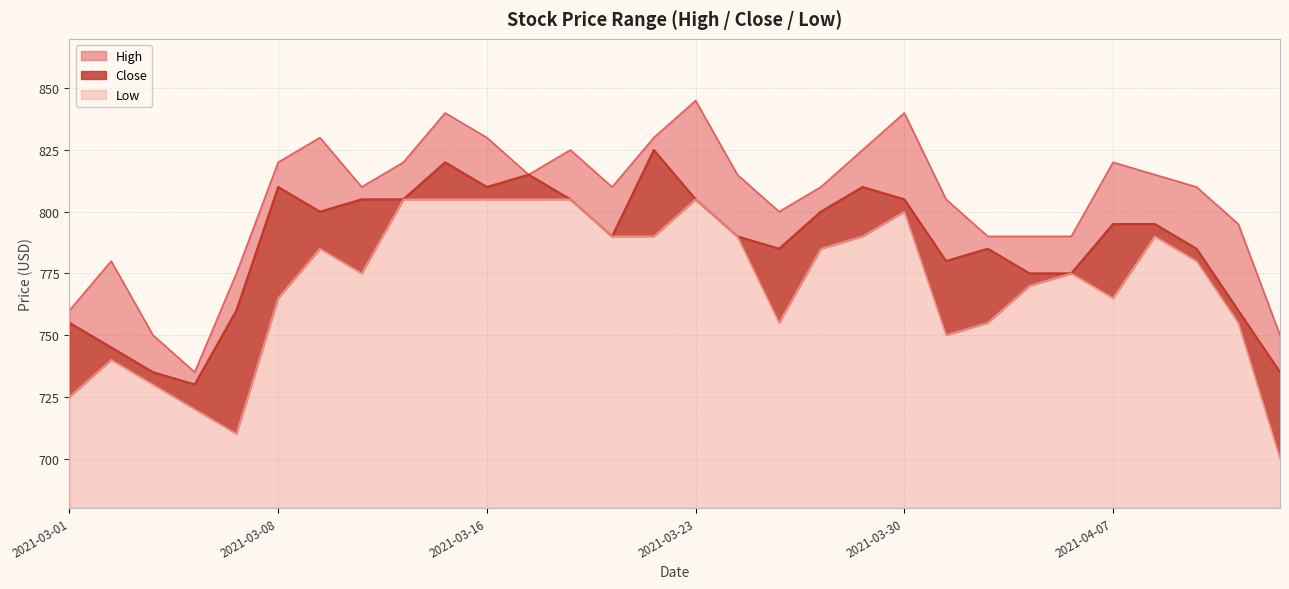

Is the value of Close at 2021-03-12 greater than the value of High at 2021-04-01?

Yes